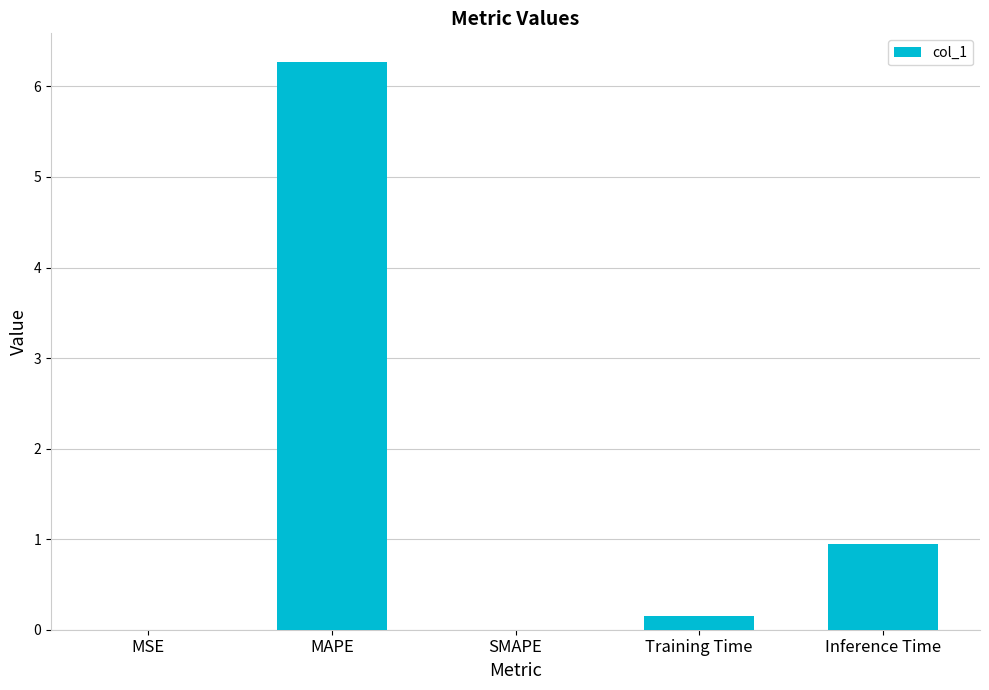

What is the change in value from SMAPE to Inference Time?

+0.9